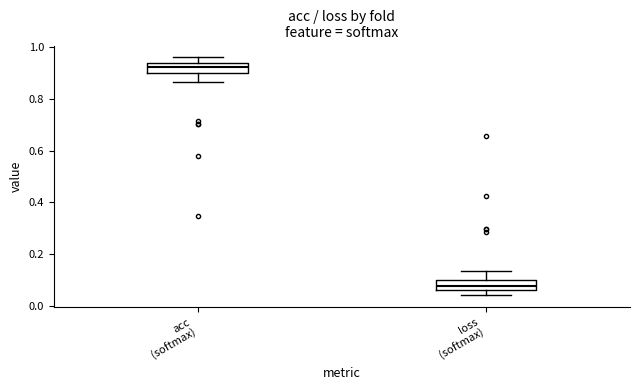

Reading left to right, read every box against the y-axis: the position of its median line, the range the box covers, and the ends of its whiskers. The values are not printed on the chart, so give them approximately, as read against the axis.

acc (softmax): median 0.92, box 0.90 to 0.94, whiskers 0.86 to 0.96
loss (softmax): median 0.08, box 0.06 to 0.10, whiskers 0.04 to 0.14